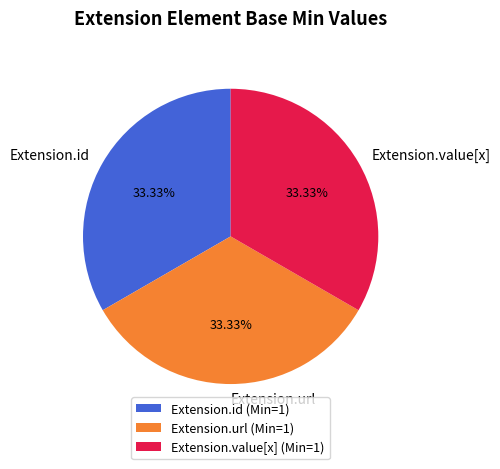

Approximately how many times larger is the value at Extension.url compared to Extension.id?

1.0